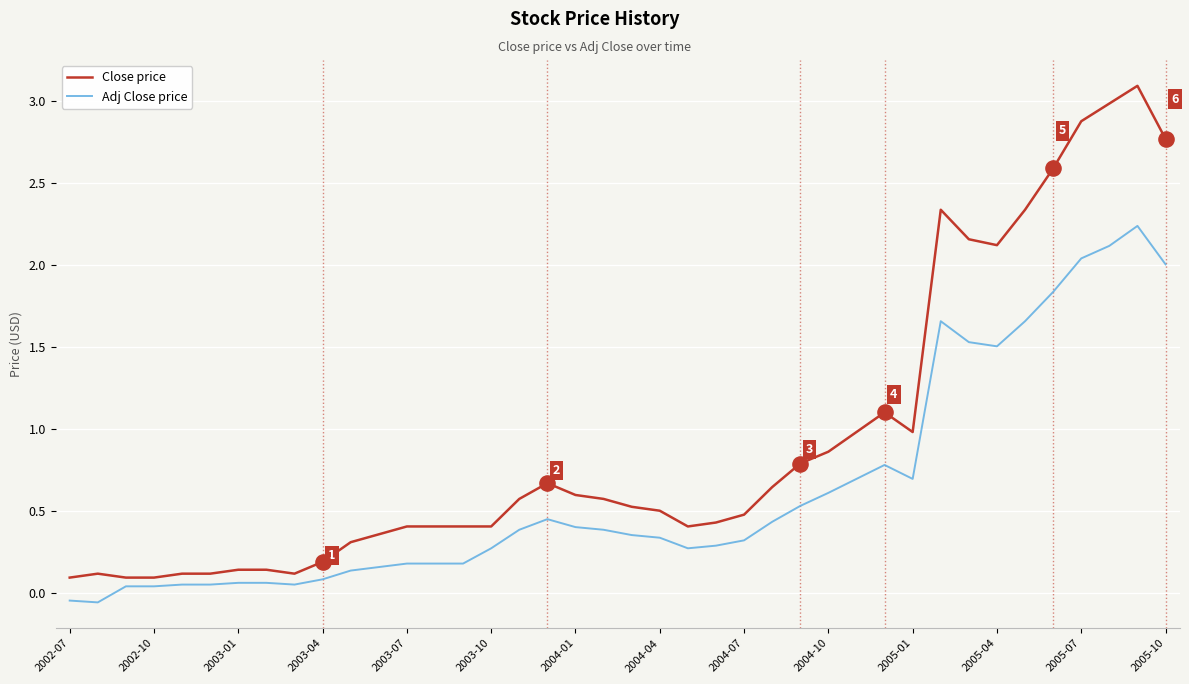

Which series has the largest range (max minus min)?

Close price